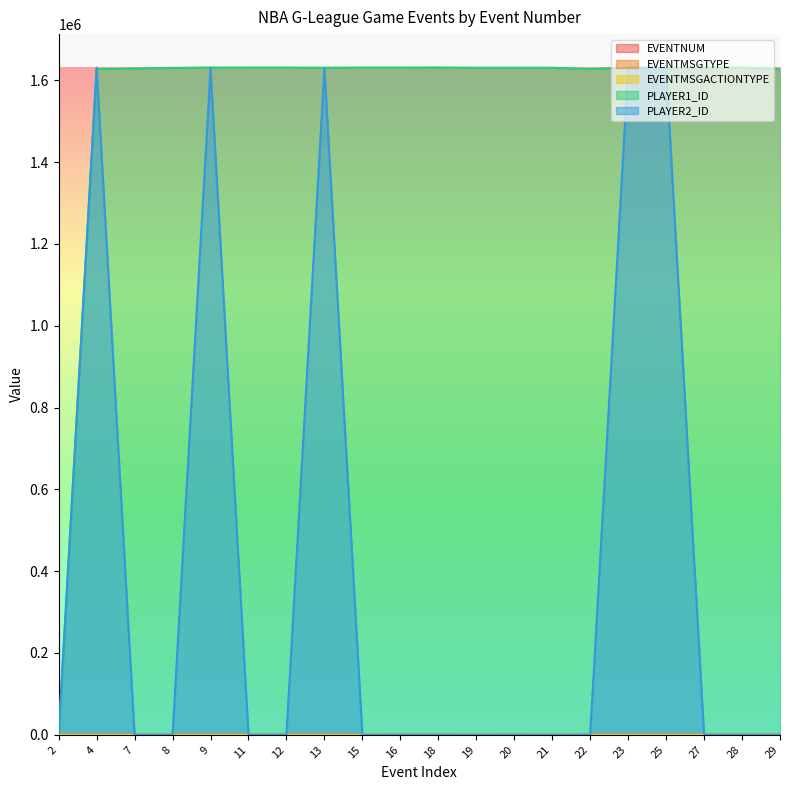

In EVENTMSGTYPE, how many points are lower than both neighbors (excluding endpoints)?

3